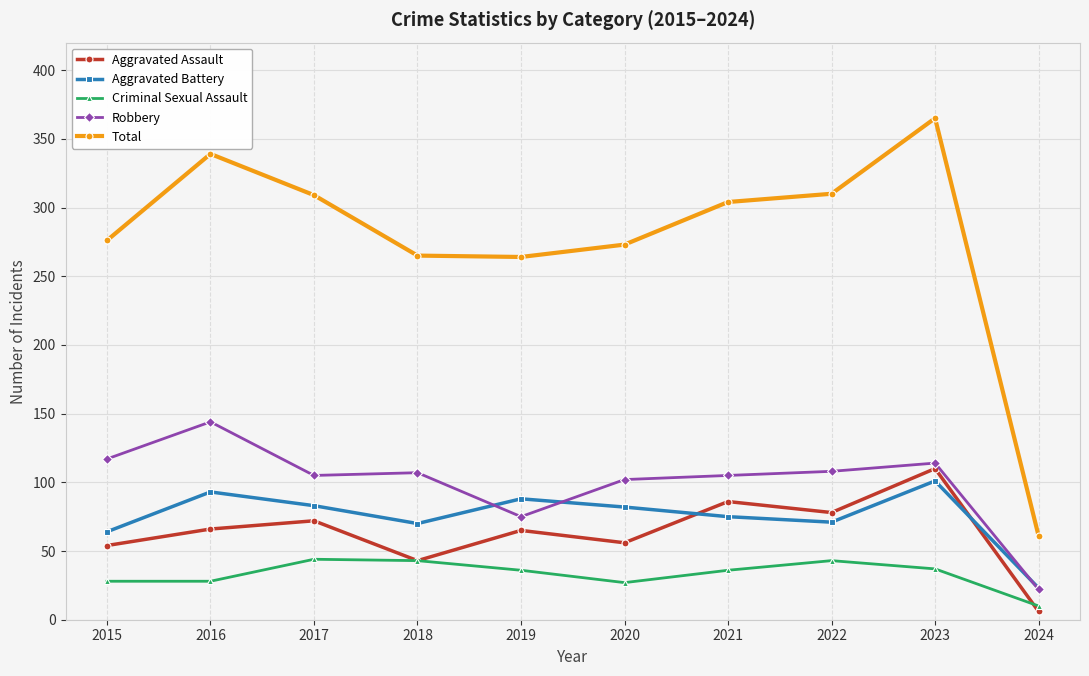

True or false: Total and Aggravated Assault cross at least once.

False